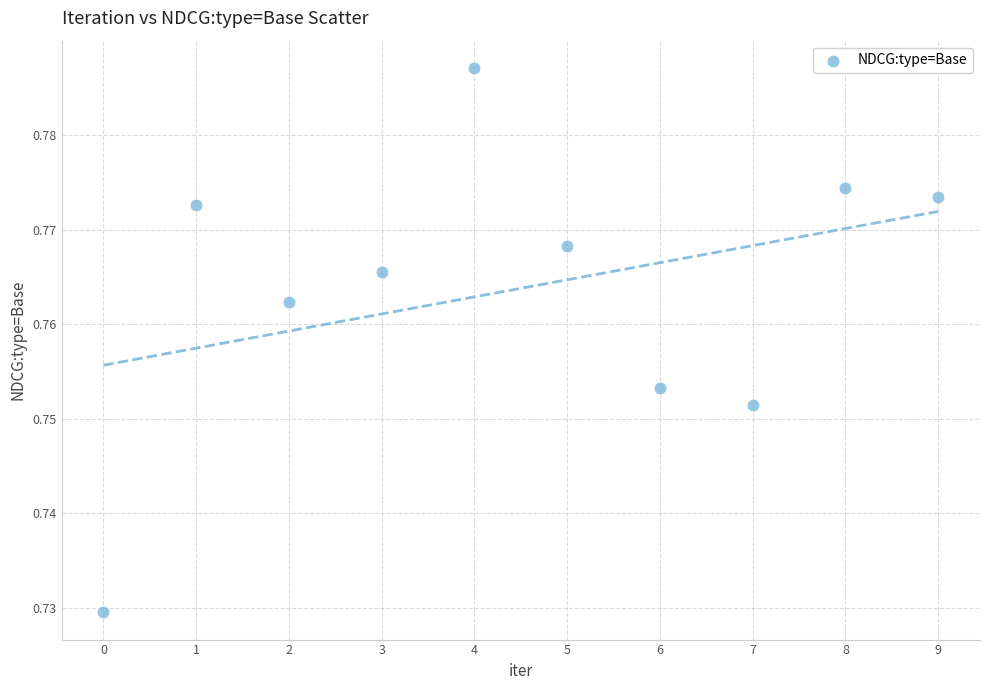

How many points are shown in the scatter plot?

10